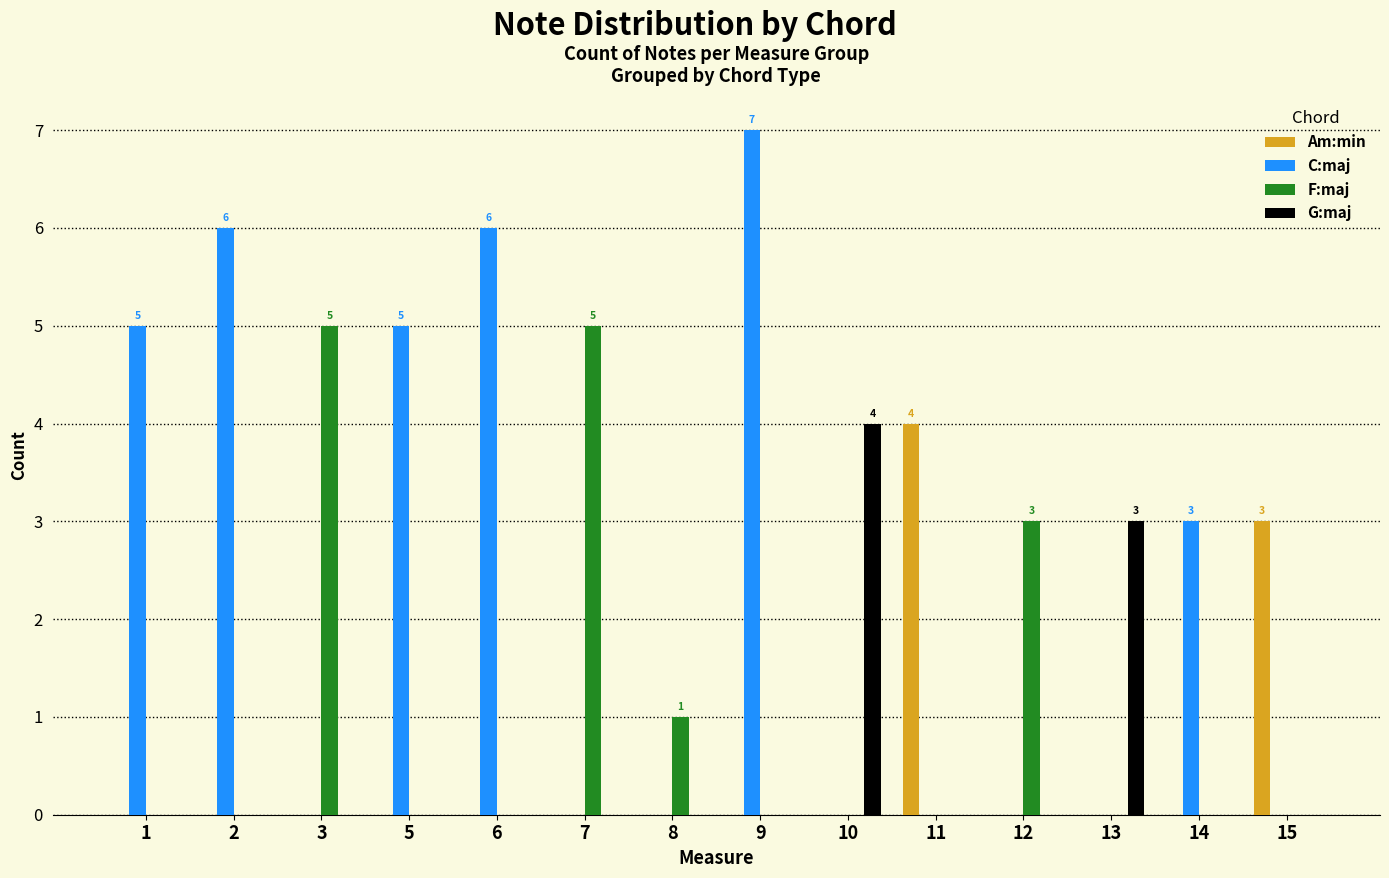

How many series are shown in this chart?

4